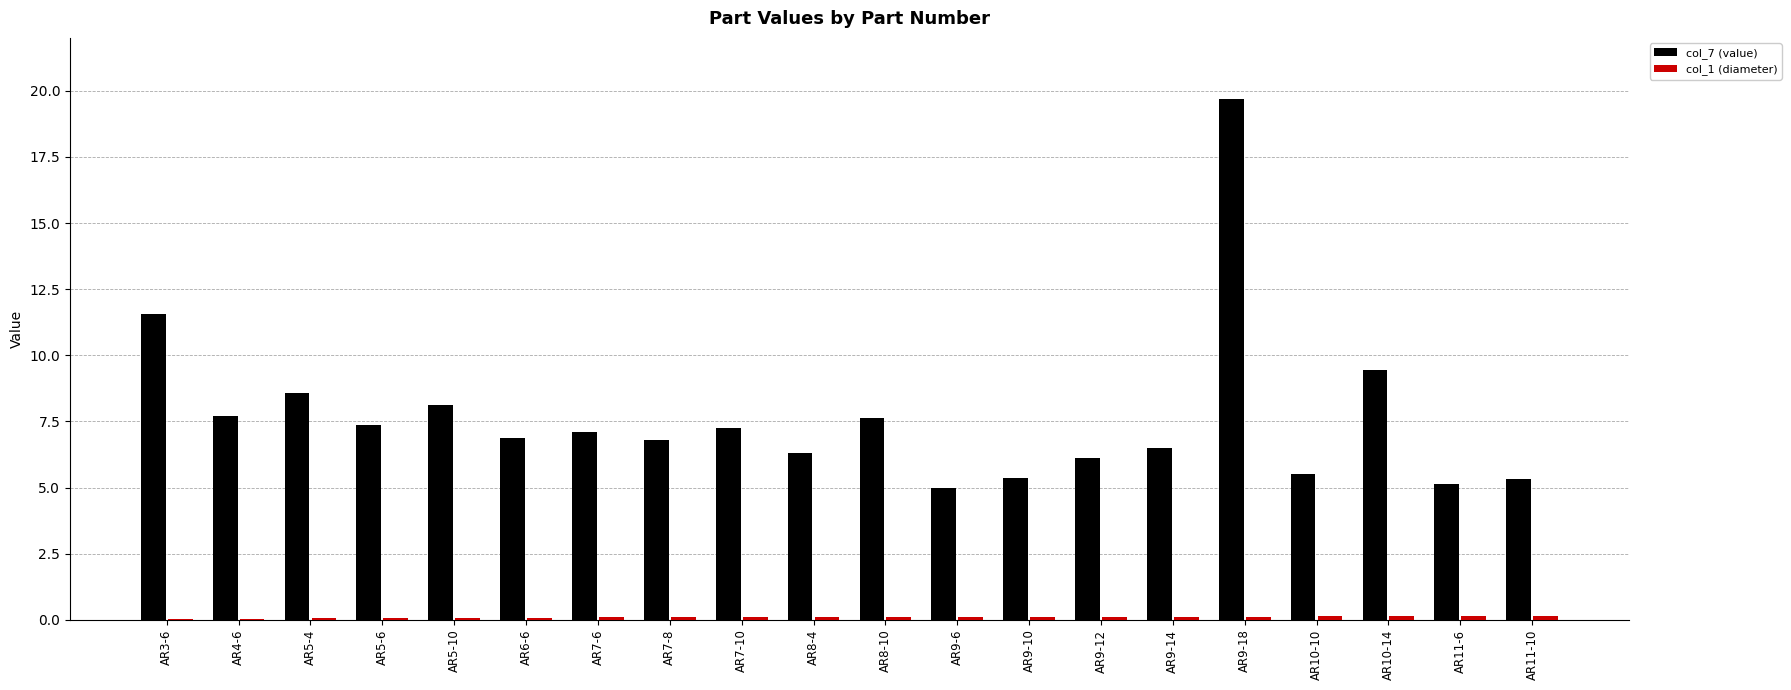

Is it true that col_7 (value) equals 31.0 at AR9-18?

False